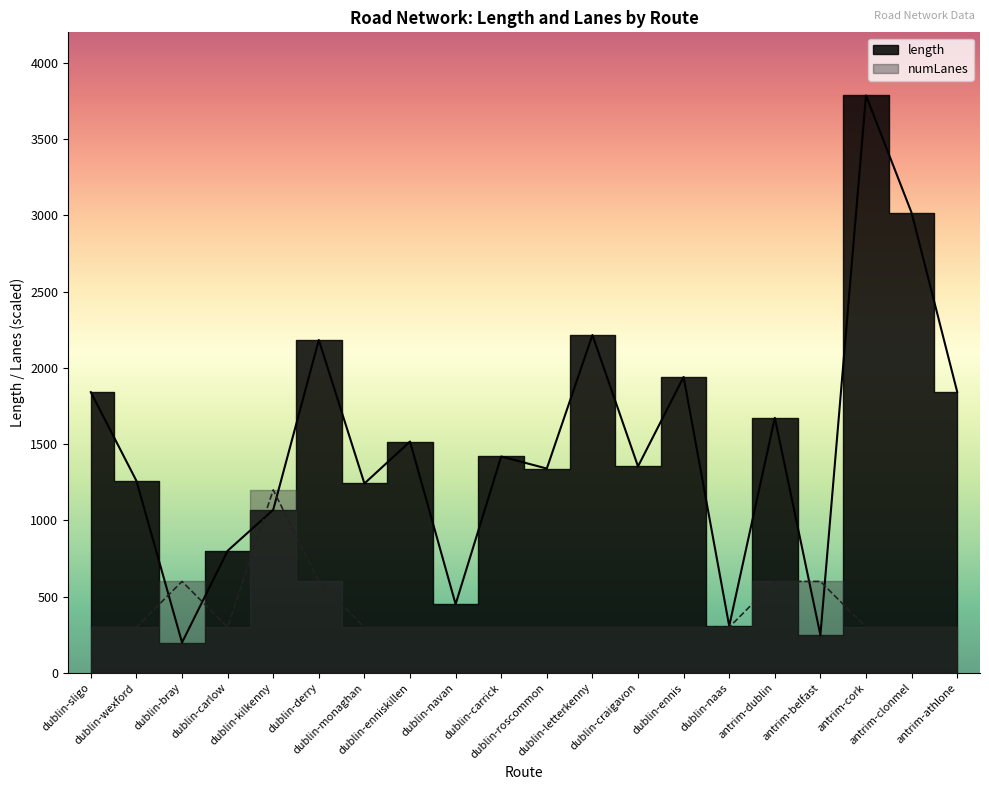

Reading left to right, what are all the values shown in this chart?

length: dublin-sligo=1840.7	dublin-wexford=1259.4	dublin-bray=199.3	dublin-carlow=800.8	dublin-kilkenny=1069.6	dublin-derry=2183.0	dublin-monaghan=1242.0	dublin-enniskillen=1517.1	dublin-navan=450.7	dublin-carrick=1419.2	dublin-roscommon=1340.0	dublin-letterkenny=2215.6	dublin-craigavon=1354.0	dublin-ennis=1940.7	dublin-naas=307.4	antrim-dublin=1672.4	antrim-belfast=248.2	antrim-cork=3786.4	antrim-clonmel=3016.7	antrim-athlone=1842.7
numLanes: dublin-sligo=300.0	dublin-wexford=300.0	dublin-bray=600.0	dublin-carlow=300.0	dublin-kilkenny=1200.0	dublin-derry=600.0	dublin-monaghan=300.0	dublin-enniskillen=300.0	dublin-navan=300.0	dublin-carrick=300.0	dublin-roscommon=300.0	dublin-letterkenny=300.0	dublin-craigavon=300.0	dublin-ennis=300.0	dublin-naas=300.0	antrim-dublin=600.0	antrim-belfast=600.0	antrim-cork=300.0	antrim-clonmel=300.0	antrim-athlone=300.0